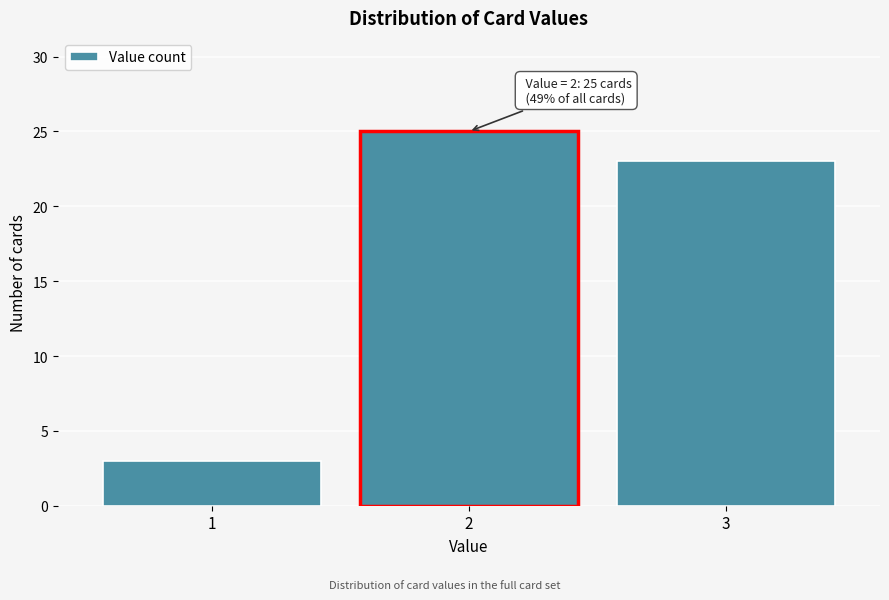

Reading left to right, list all the values displayed in this chart.

1=3	2=25	3=23